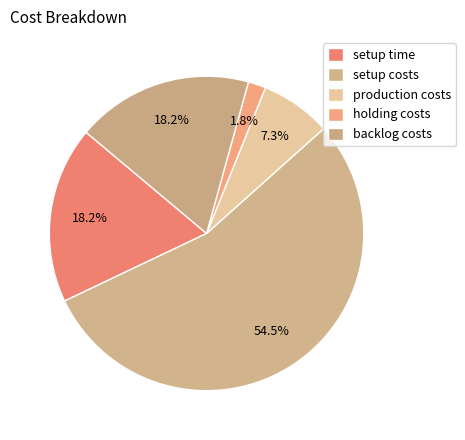

What percentage is the setup costs slice, to the nearest percent?

55%